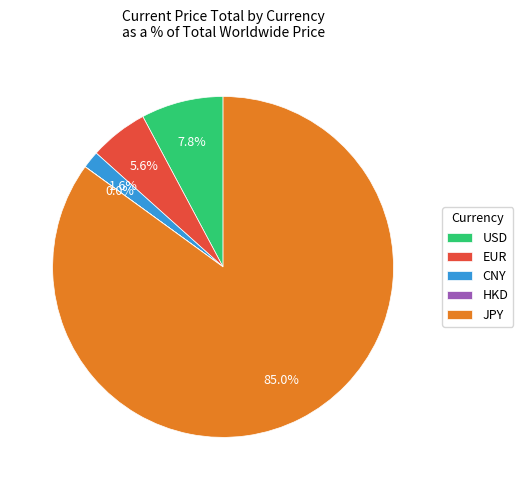

Between EUR and USD, which is larger?

USD